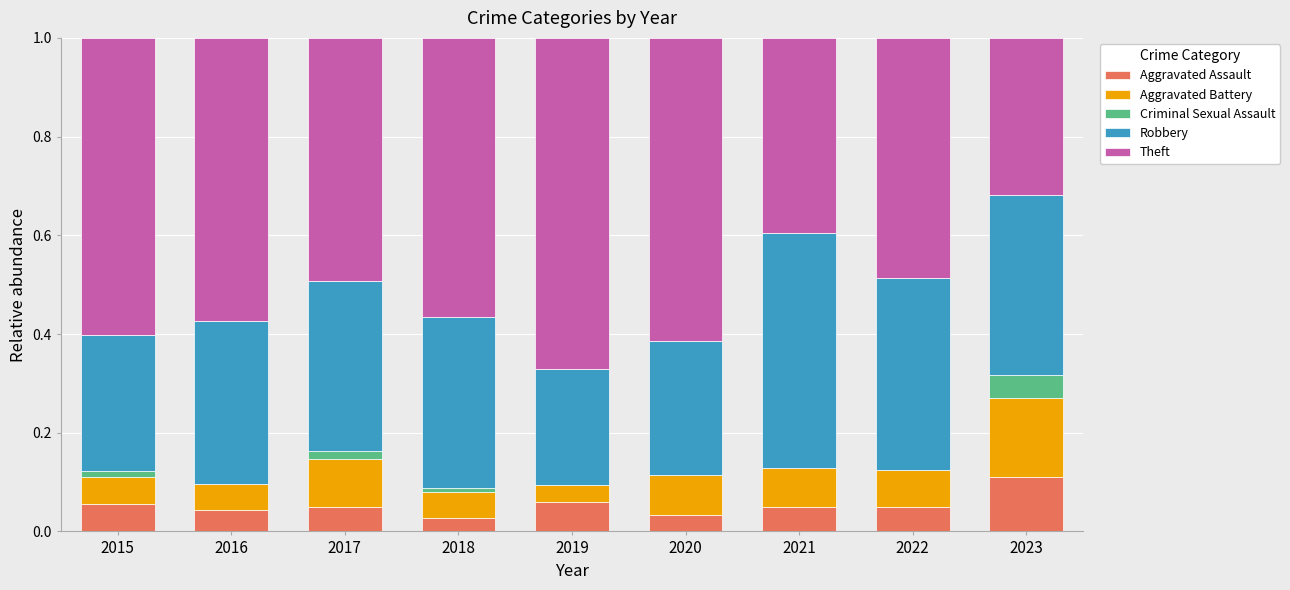

Which category has the highest value in the Aggravated Assault series?

2023